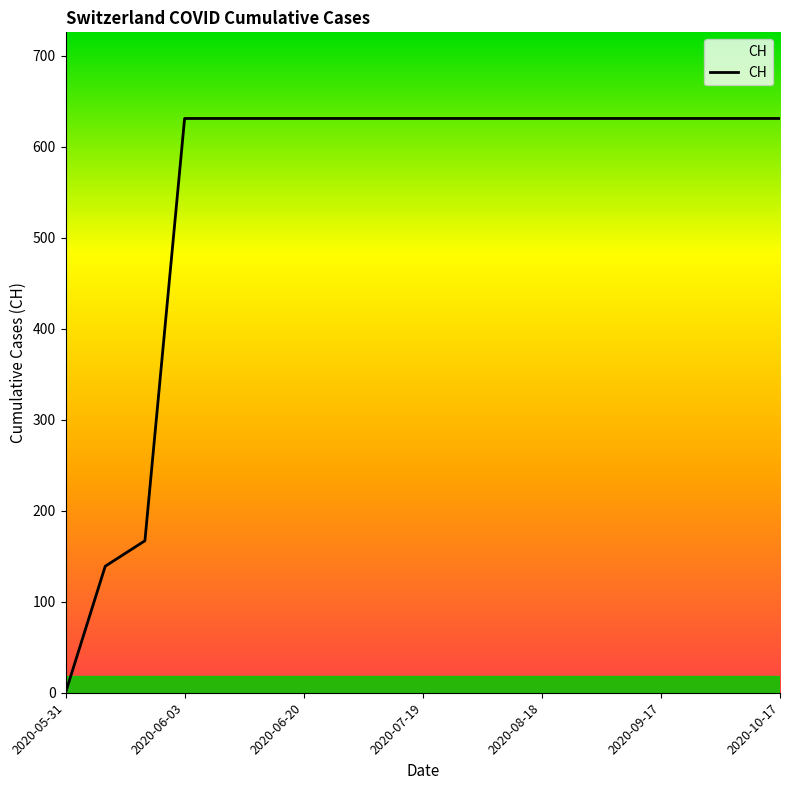

What is the difference between the maximum and minimum values?

631